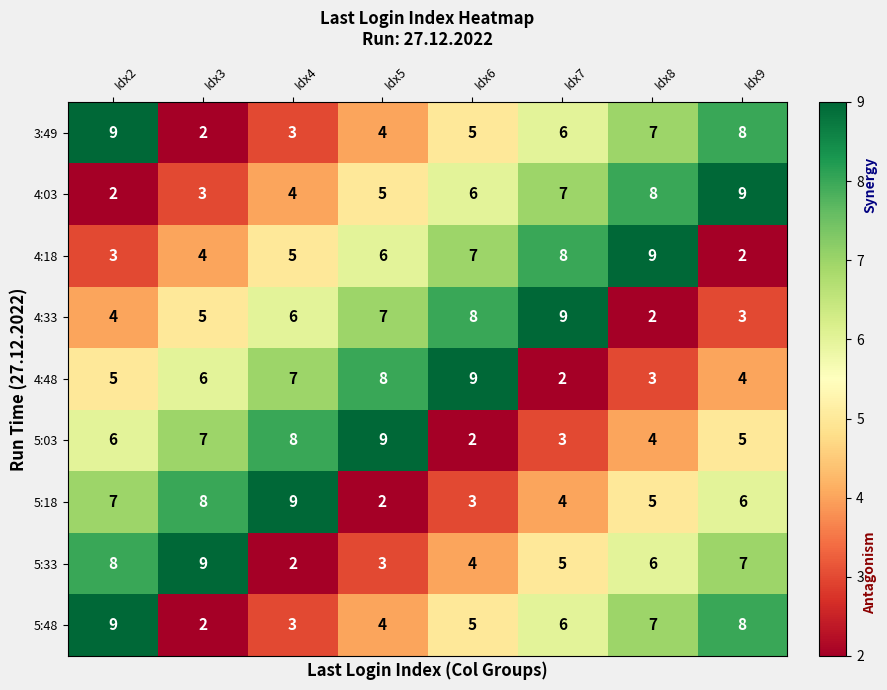

What is the total value across all series at Idx3?

46